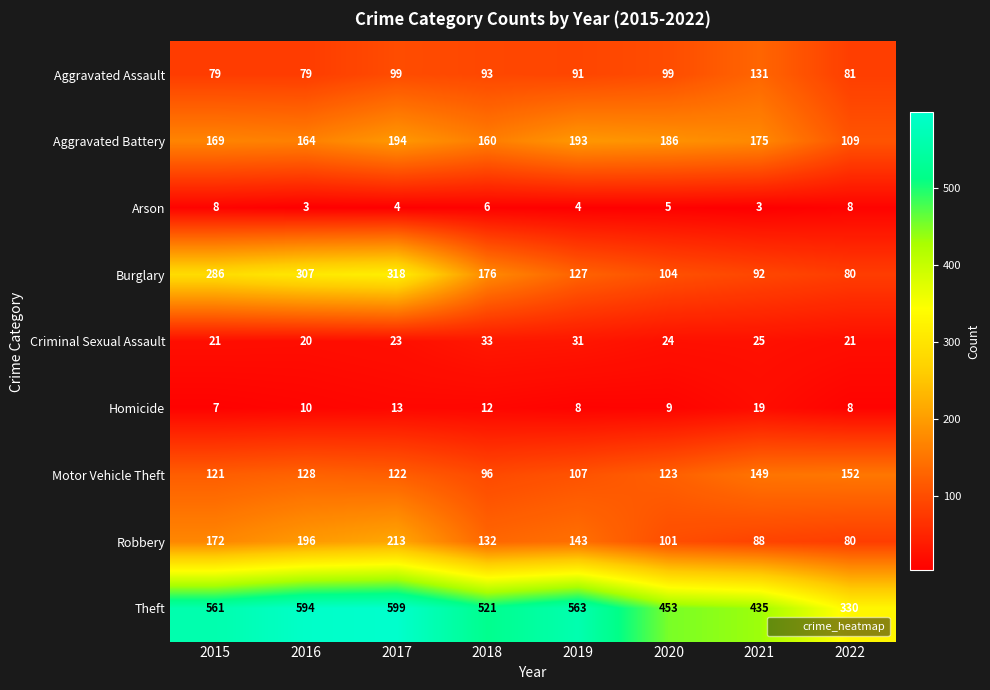

How many series are shown in this chart?

9